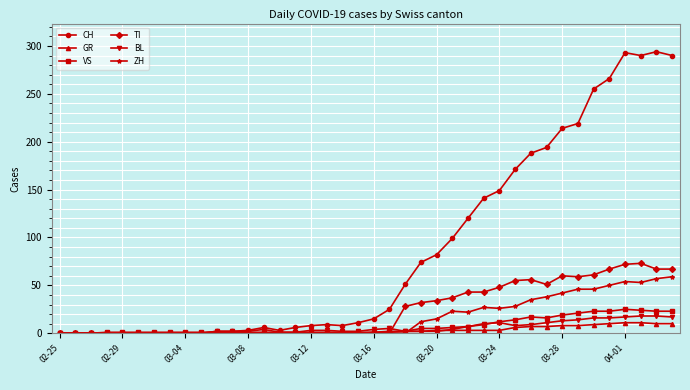

What is the maximum value for VS?

25